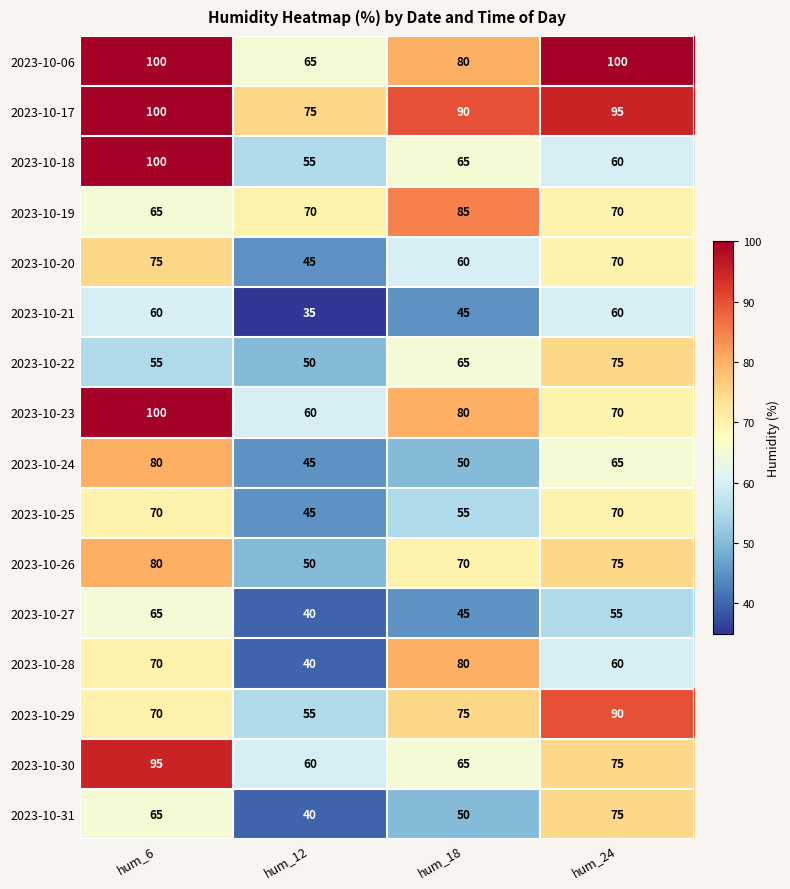

Rank the categories by 2023-10-23 value from lowest to highest.

hum_12, hum_24, hum_18, hum_6